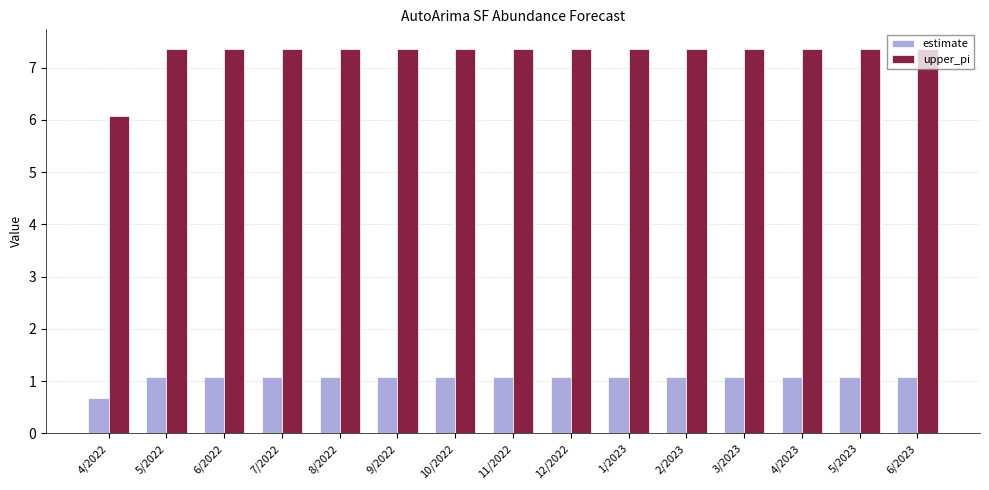

What are all the series names shown in the legend?

estimate, upper_pi